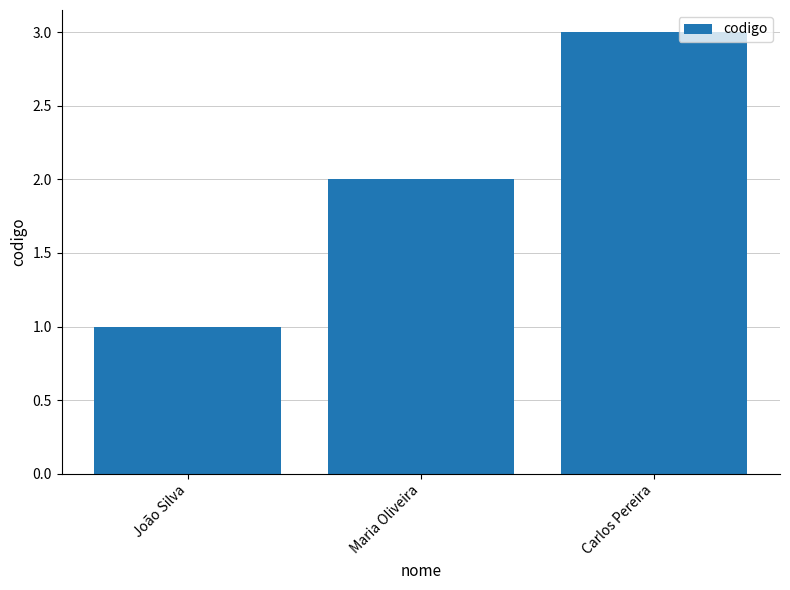

Between João Silva and Carlos Pereira, which is larger?

Carlos Pereira